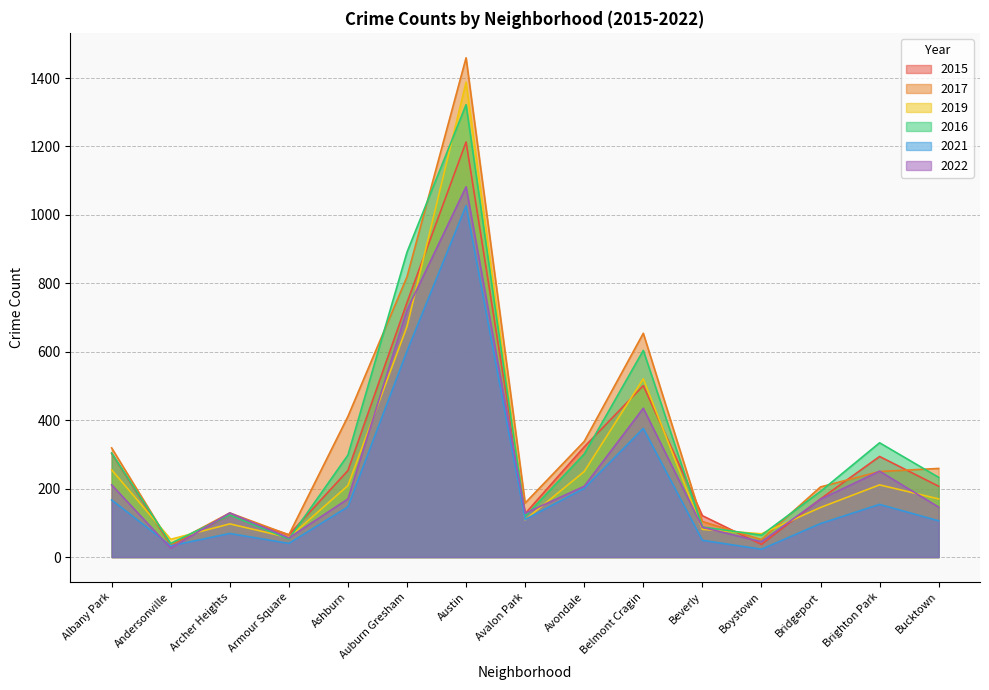

How many distinct data groups are displayed?

6